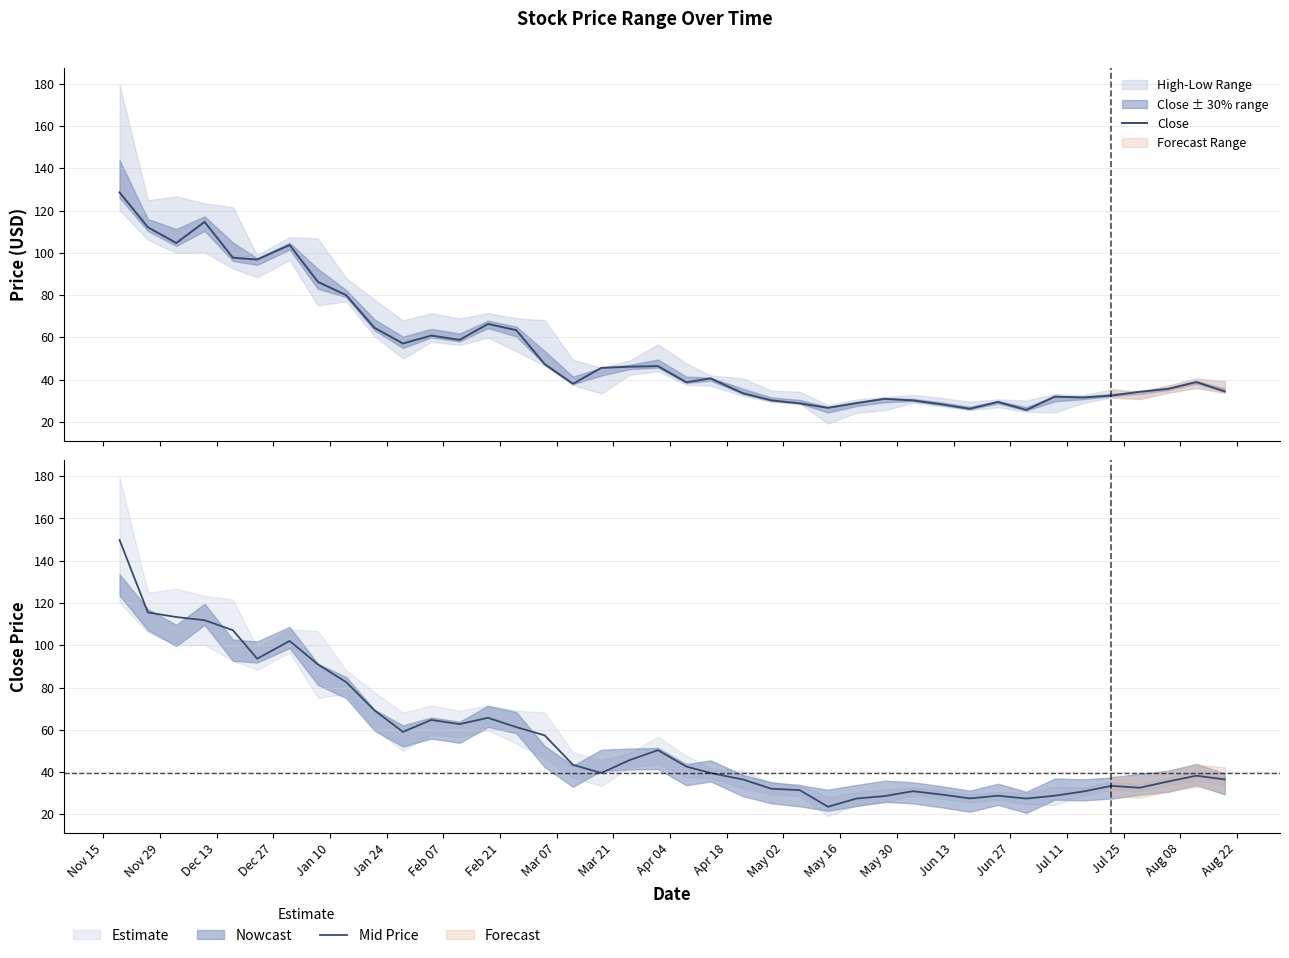

Which series has the widest spread of values?

Mid Price